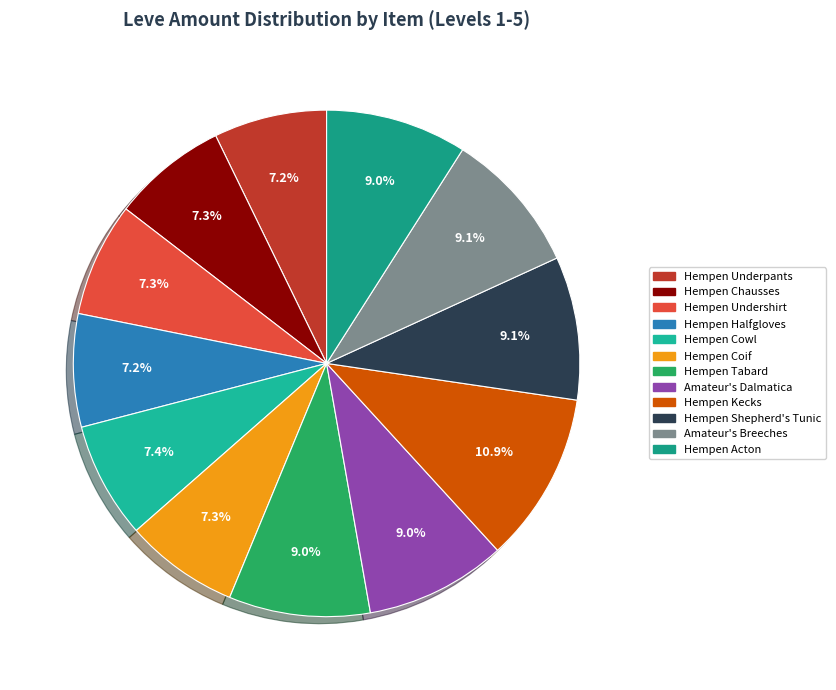

What percentage is the Hempen Underpants slice, to the nearest percent?

7%